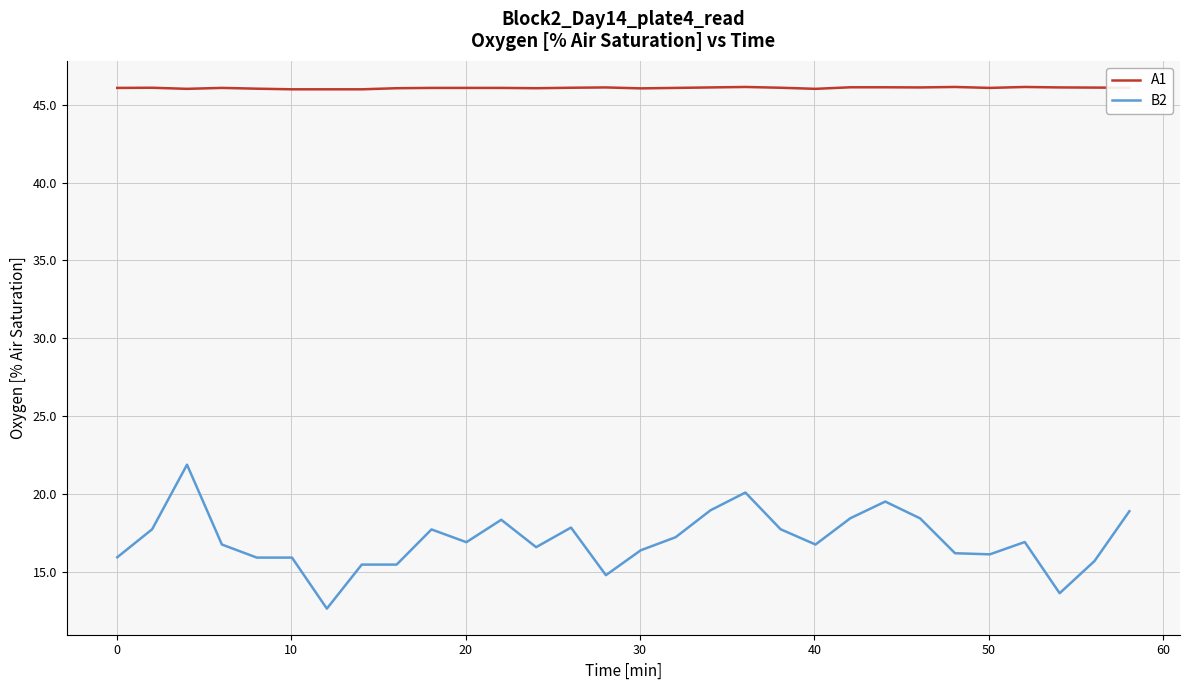

What is the minimum value shown in the chart?

12.6